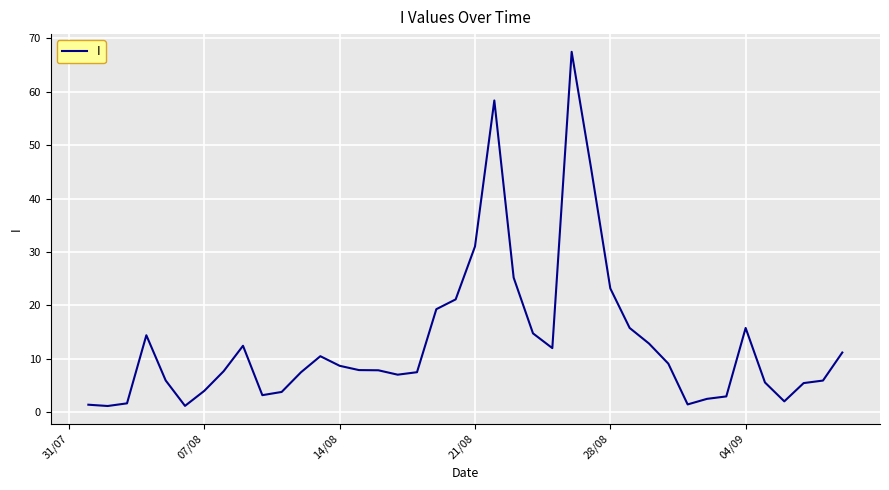

What is the maximum value shown in the chart?

67.5